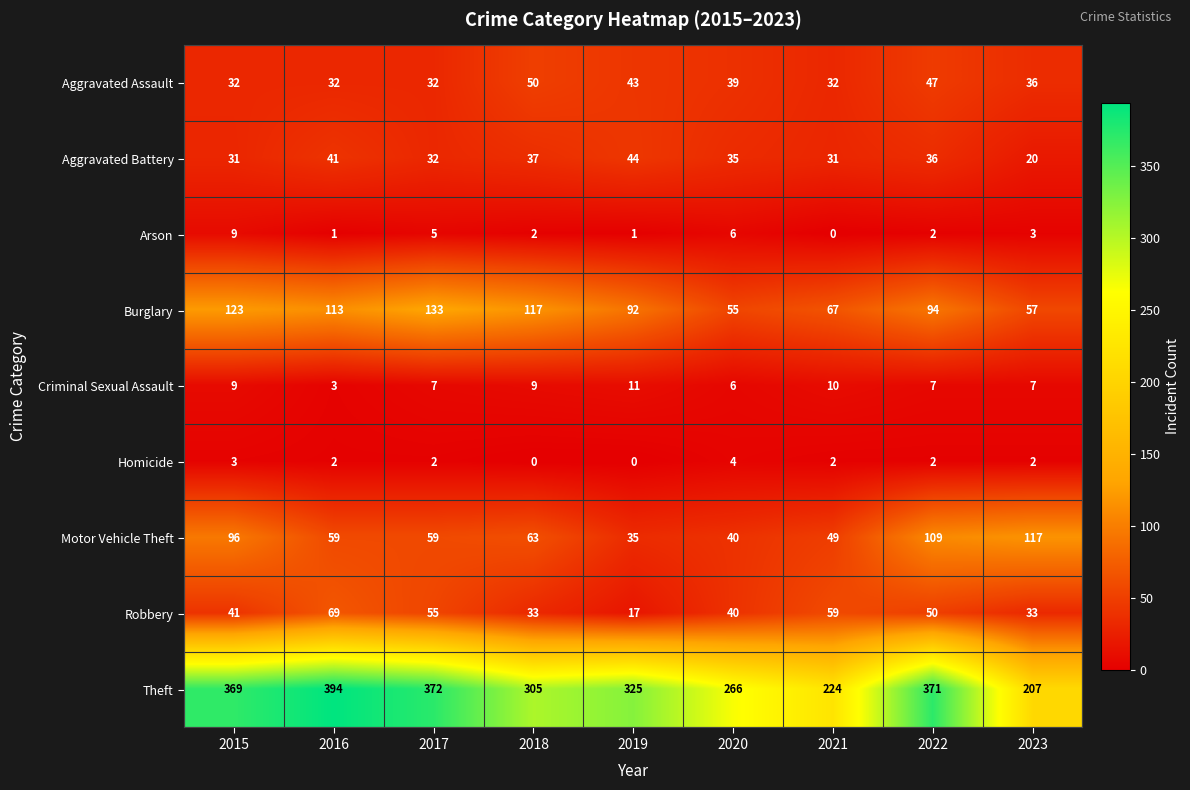

Is it true that Criminal Sexual Assault equals 9 at 2015?

True